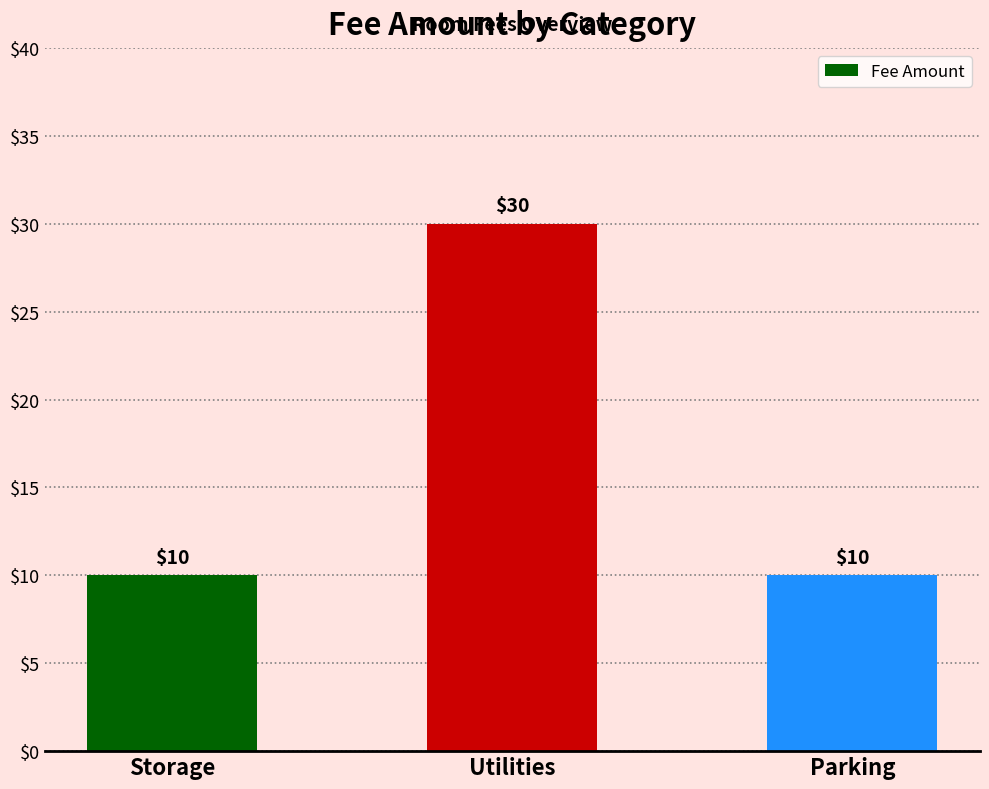

Between Parking and Utilities, which is larger?

Utilities